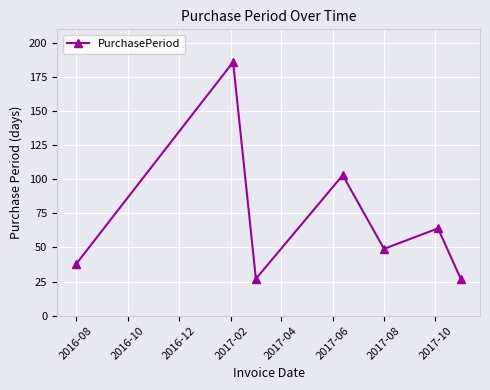

What is the value of the 7th point from the left?

27